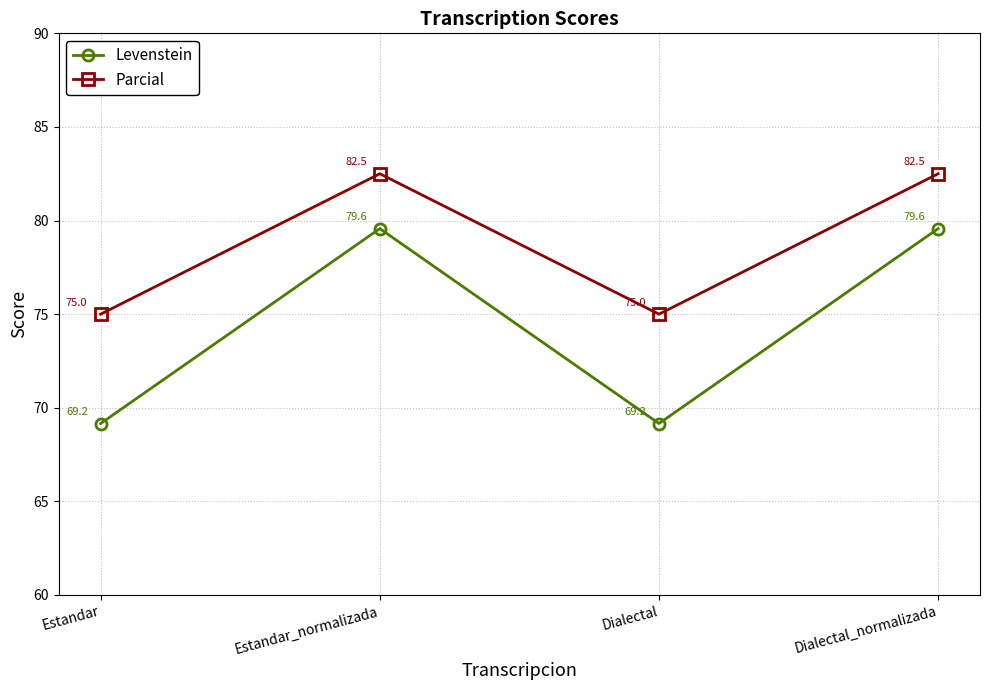

The Parcial series shows 82.5 at Dialectal_normalizada. True or false?

True